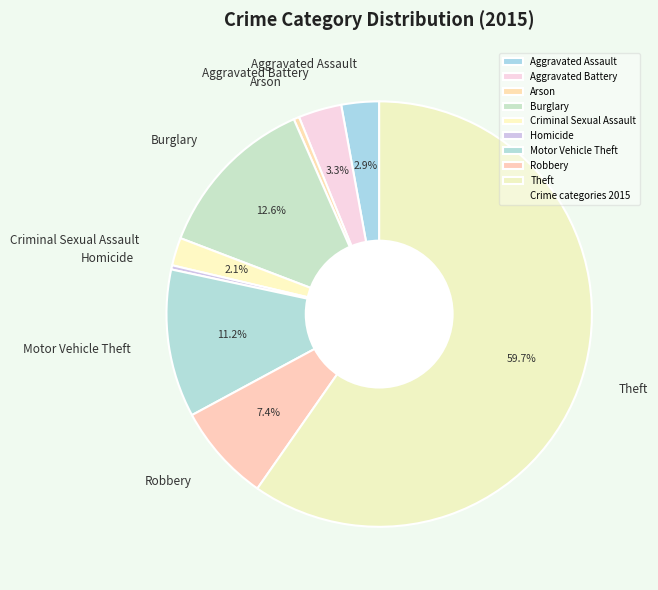

What is the largest slice in the pie chart?

Theft